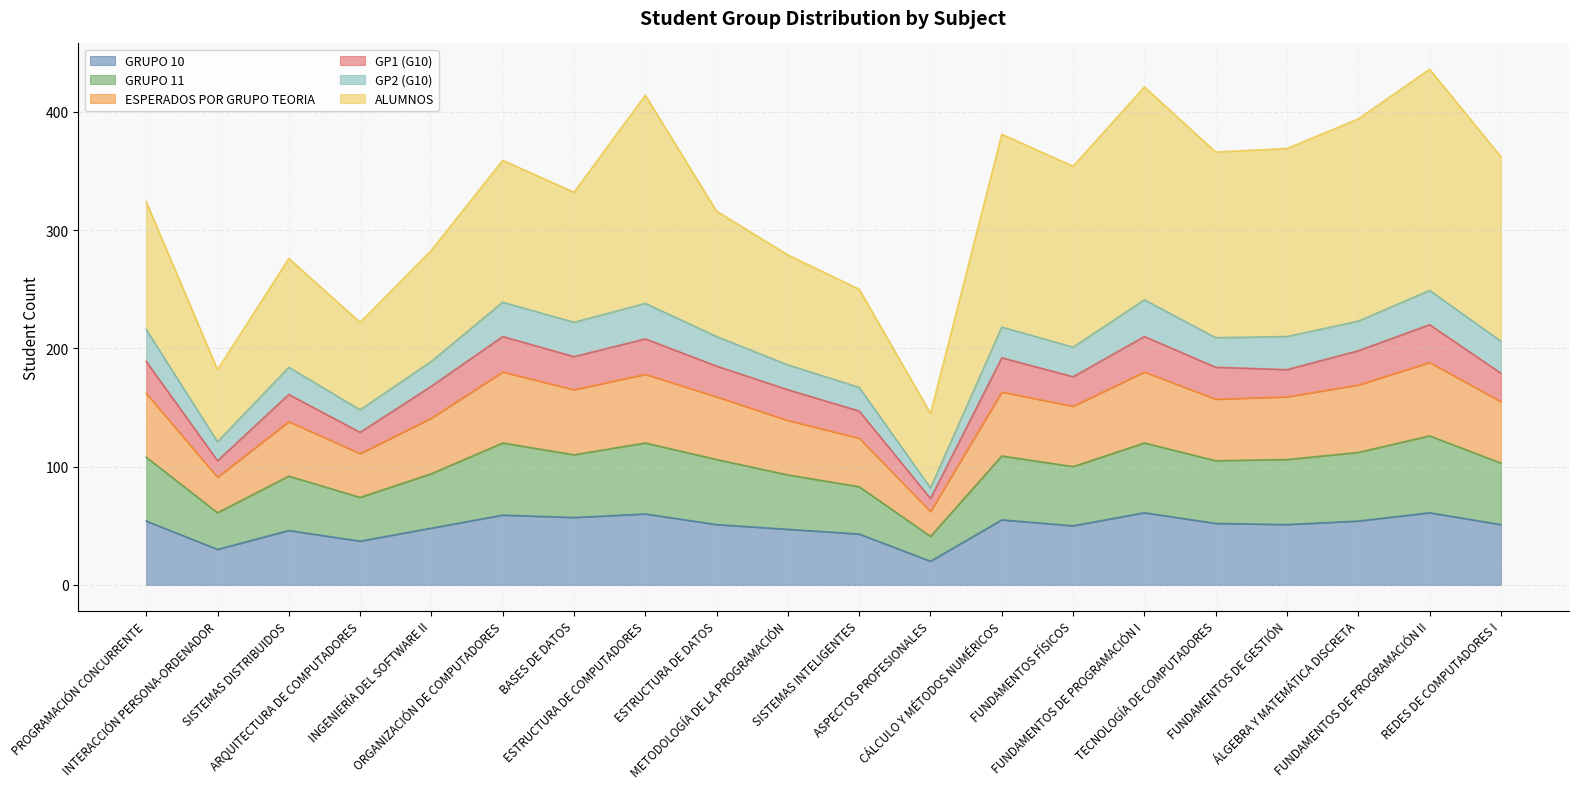

What is the label of the 20th point from the left?

REDES DE COMPUTADORES I